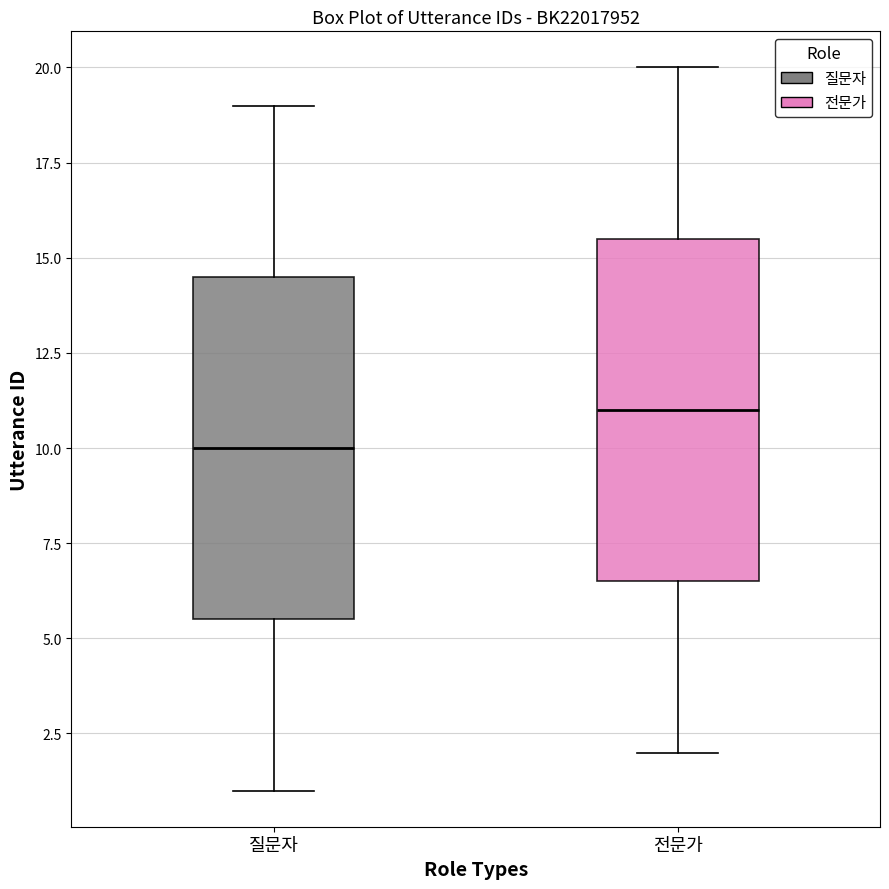

Reading left to right, transcribe this box plot: for each box, give where its median line is, the range the box spans, and where its two whiskers end, as read against the y-axis. The values are not printed on the chart, so give them approximately, as read against the axis.

질문자: median 10.0, box 5.5 to 14.5, whiskers 1.0 to 19.0
전문가: median 11.0, box 6.5 to 15.5, whiskers 2.0 to 20.0